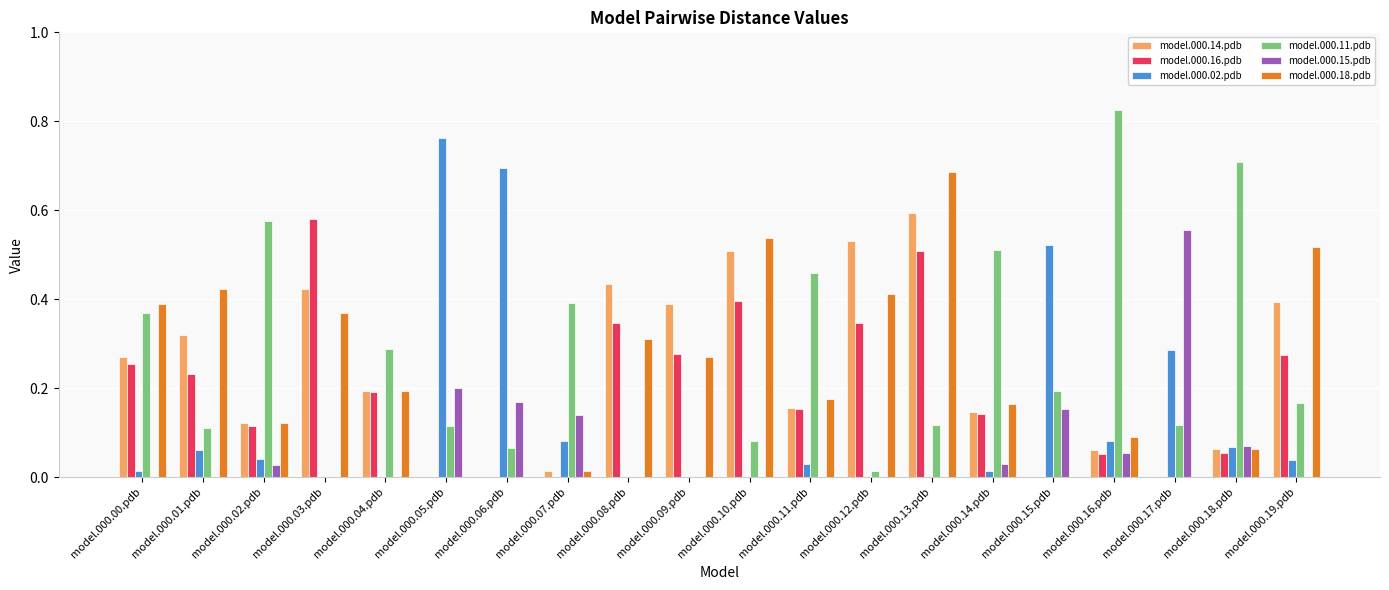

What is the total value across all series at model.000.18.pdb?

1.0